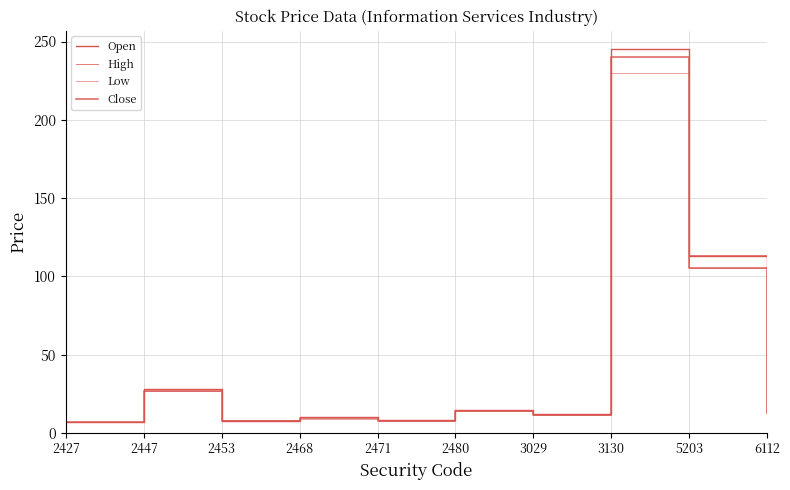

At which label is Close closest to 123?

5203